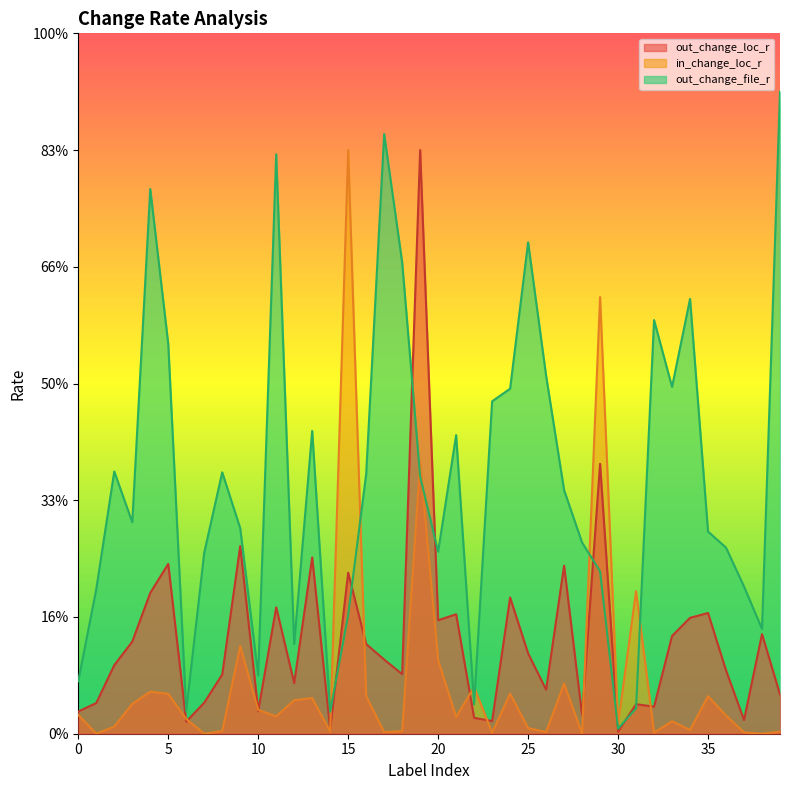

Between 29 and 37, which series saw the biggest shift?

in_change_loc_r